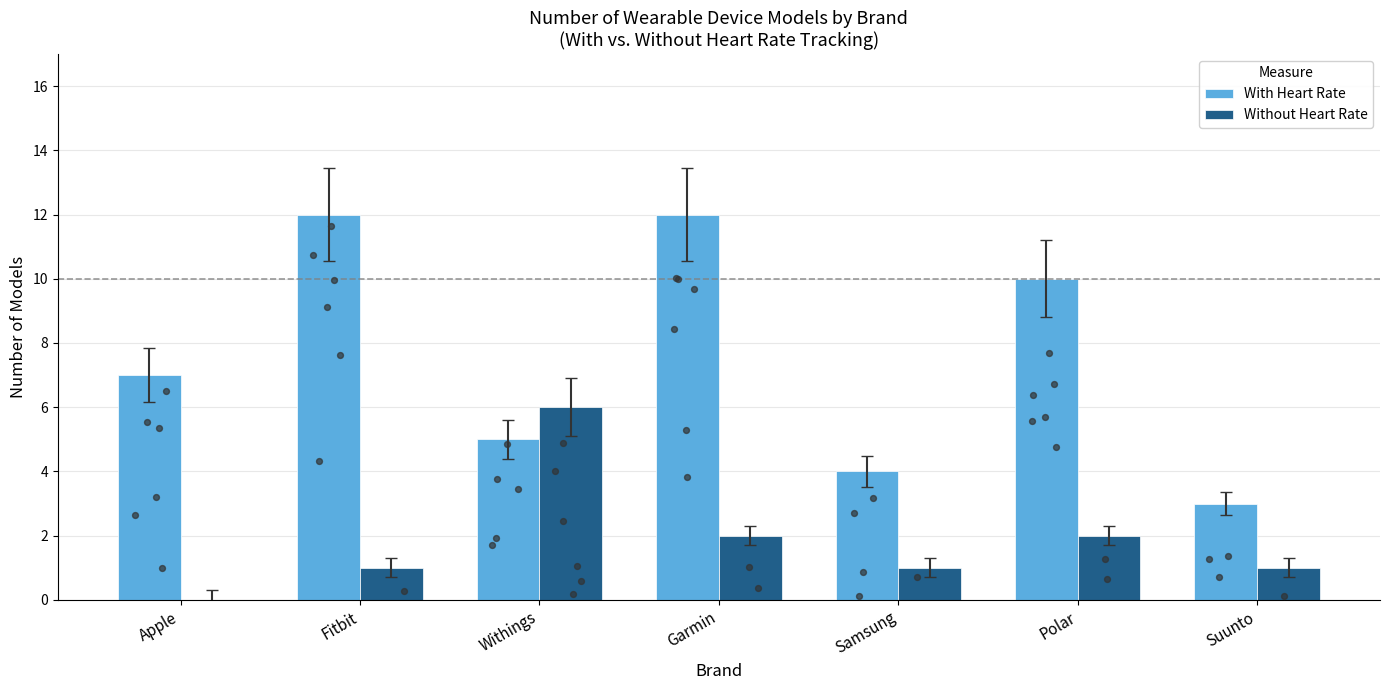

What is the total value across all series at Apple?

7